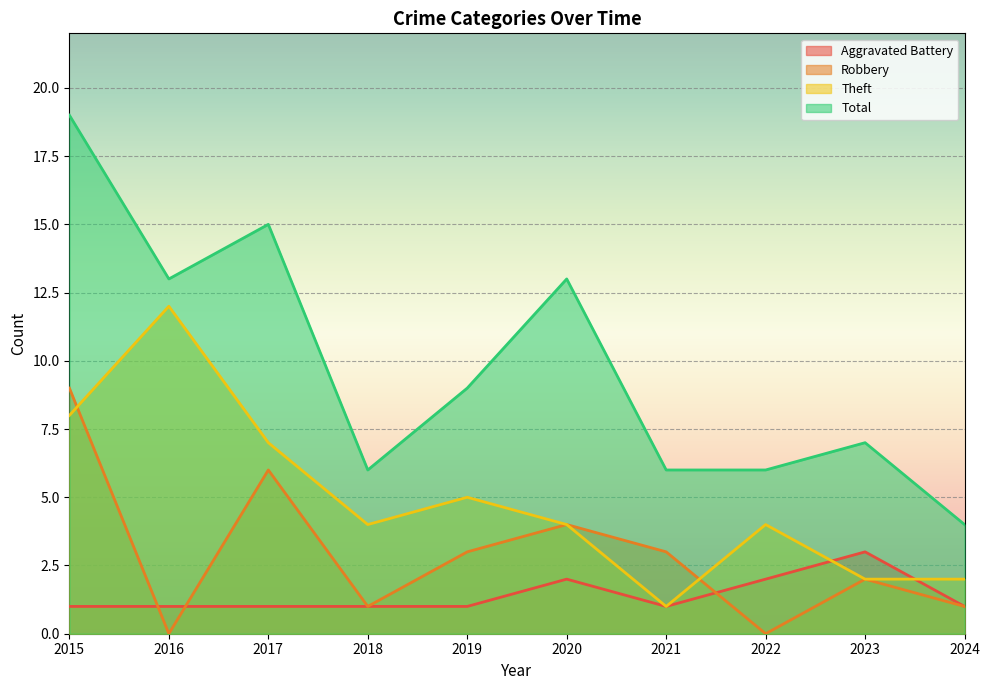

Rank the series by their maximum value, from lowest to highest.

Aggravated Battery, Robbery, Theft, Total